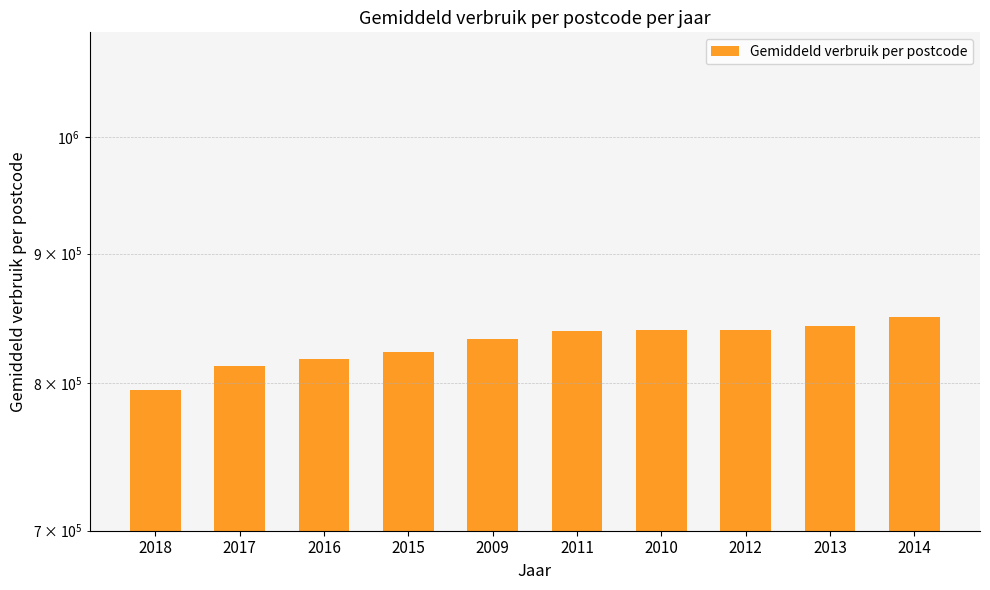

Is it true that the value at 2018 is 1426795?

False